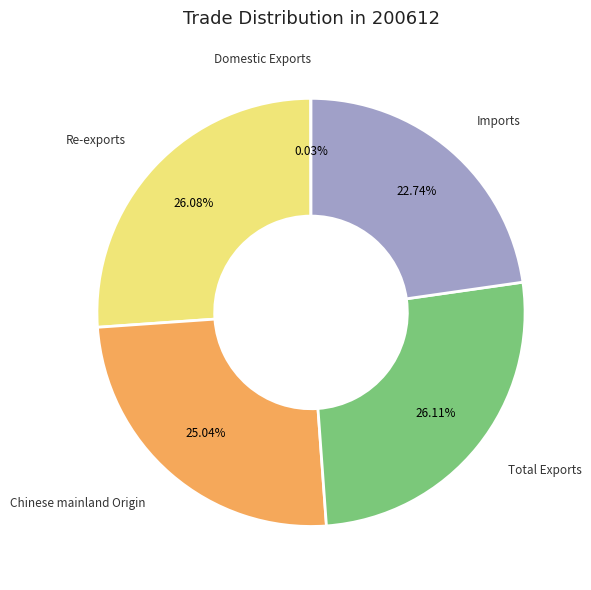

Is there any slice that represents more than half of the pie?

No